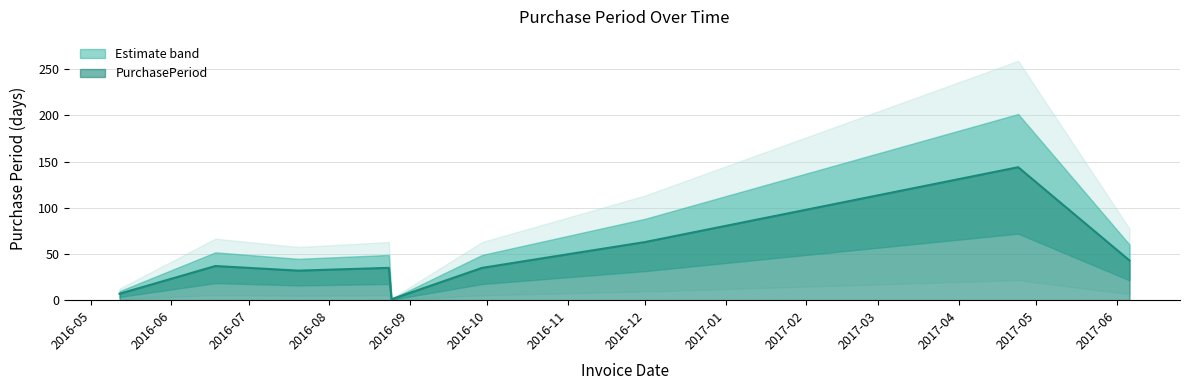

What is the average value?

44